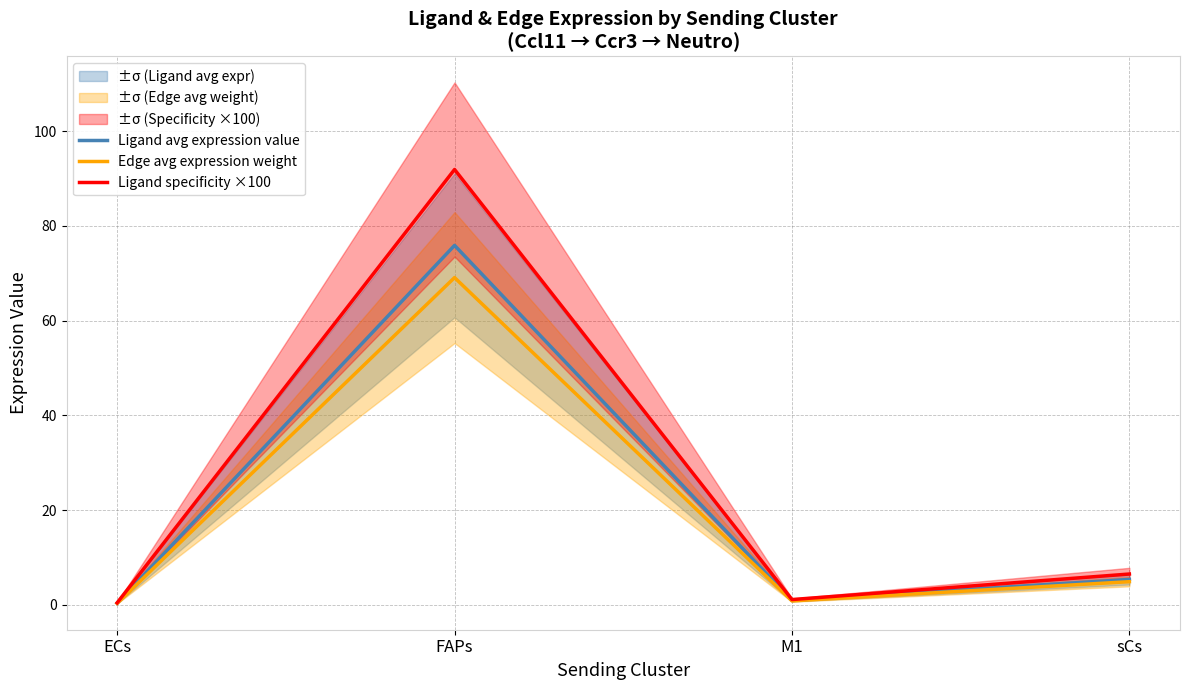

At how many categories does at least one series exceed 46?

1